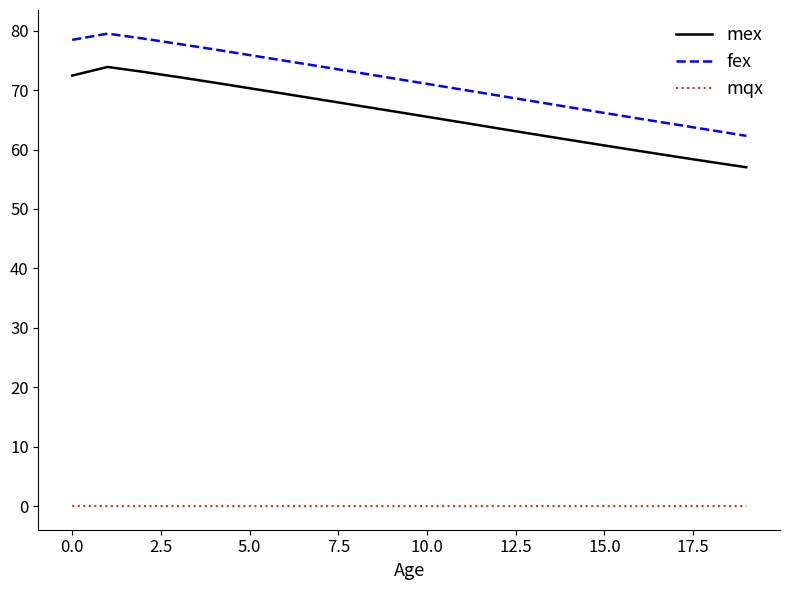

What is the maximum value for mex?

73.9